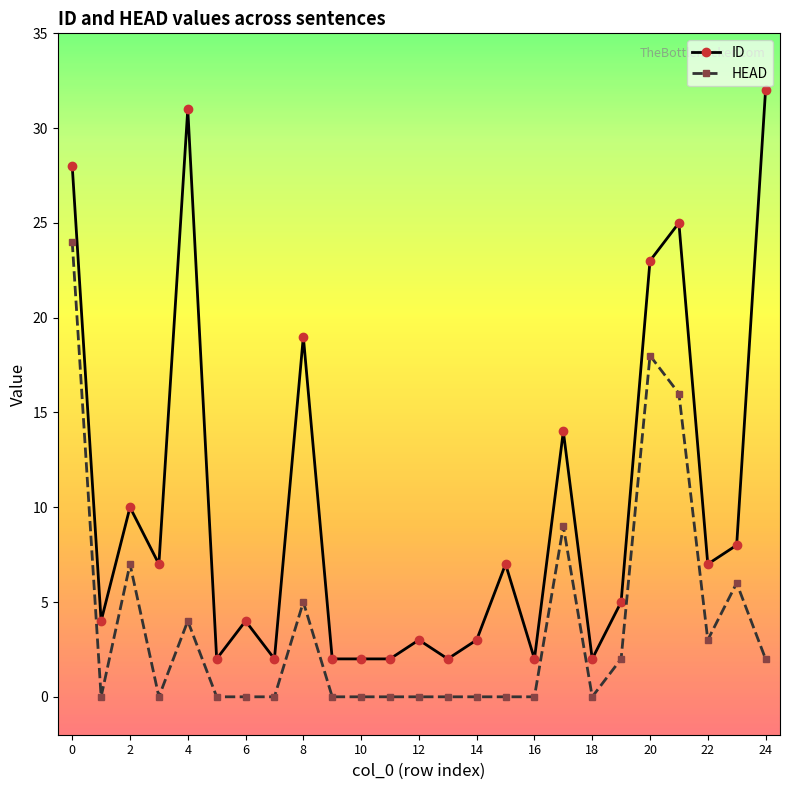

Reading left to right, list all the values displayed in this chart.

ID: 28	4	10	7	31	2	4	2	19	2	2	2	3	2	3	7	2	14	2	5	23	25	7	8	32
HEAD: 24	0	7	0	4	0	0	0	5	0	0	0	0	0	0	0	0	9	0	2	18	16	3	6	2